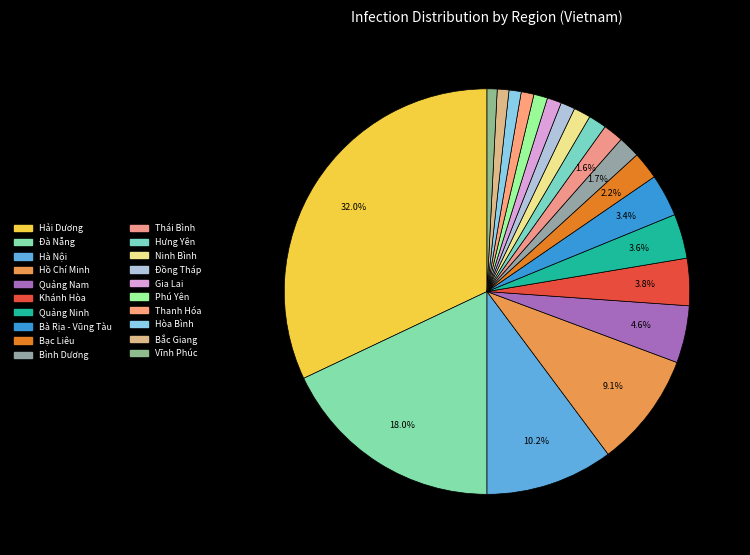

Which has a higher value, Quảng Ninh or Bạc Liêu?

Quảng Ninh